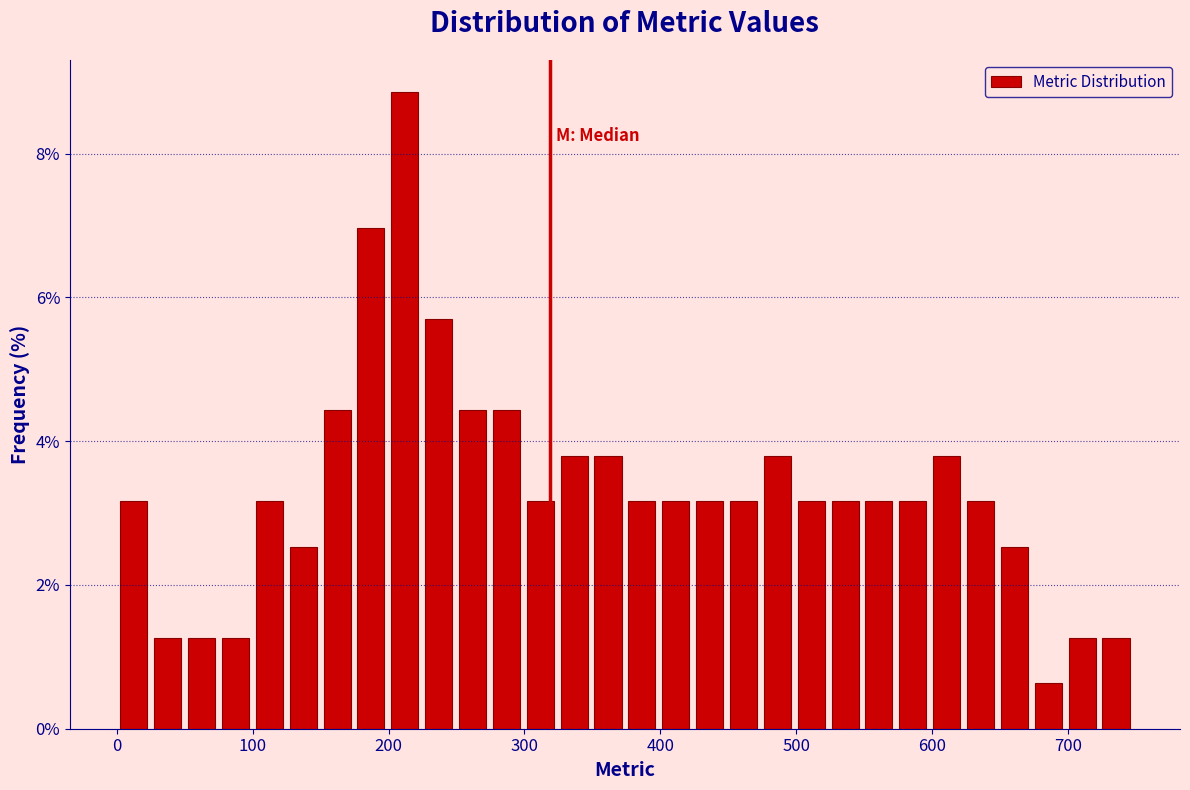

Read against the x-axis, roughly where is the centre of the tallest bar?

210